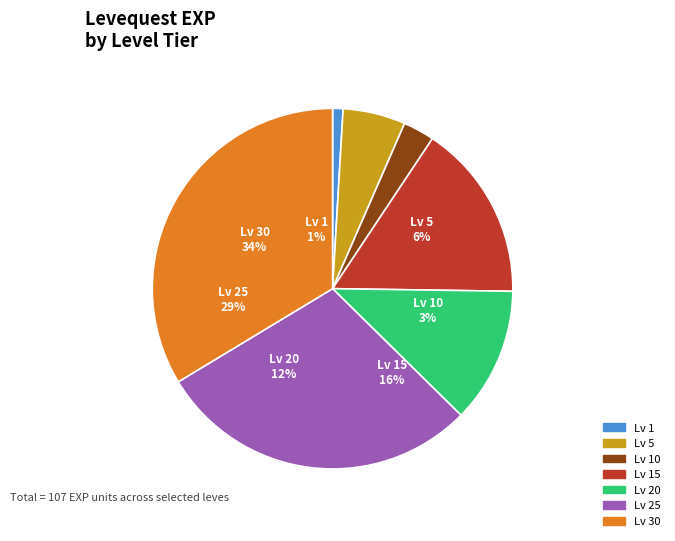

Is there any slice that represents more than half of the pie?

No